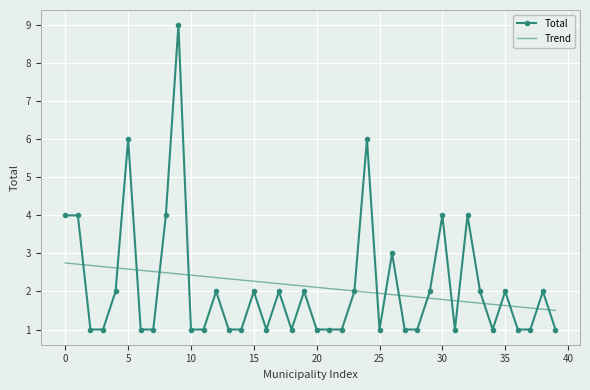

What is the smallest value displayed?

1.0